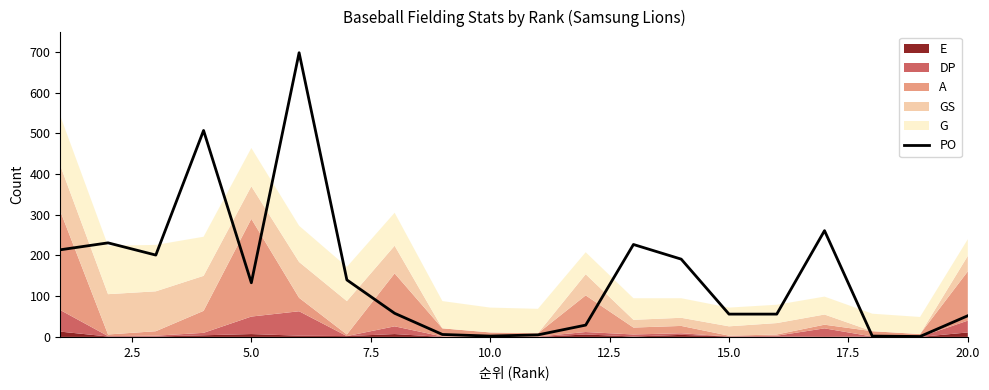

What is the maximum value for PO?

698